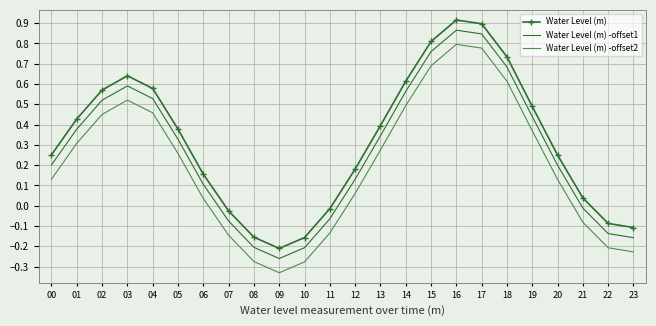

What is the difference between the maximum and minimum values in the Water Level (m) -offset2 series?

1.1